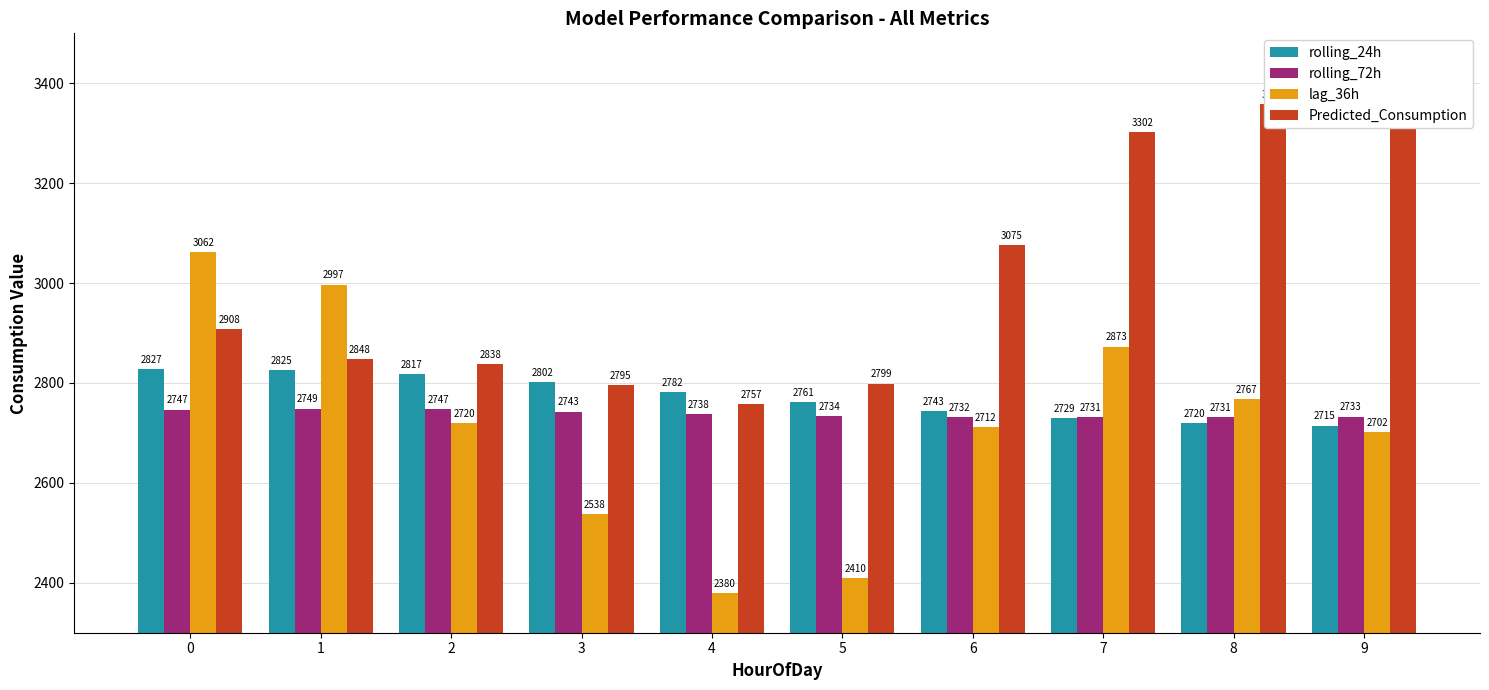

The value of lag_36h at 3 is 1638.8. True or false?

False